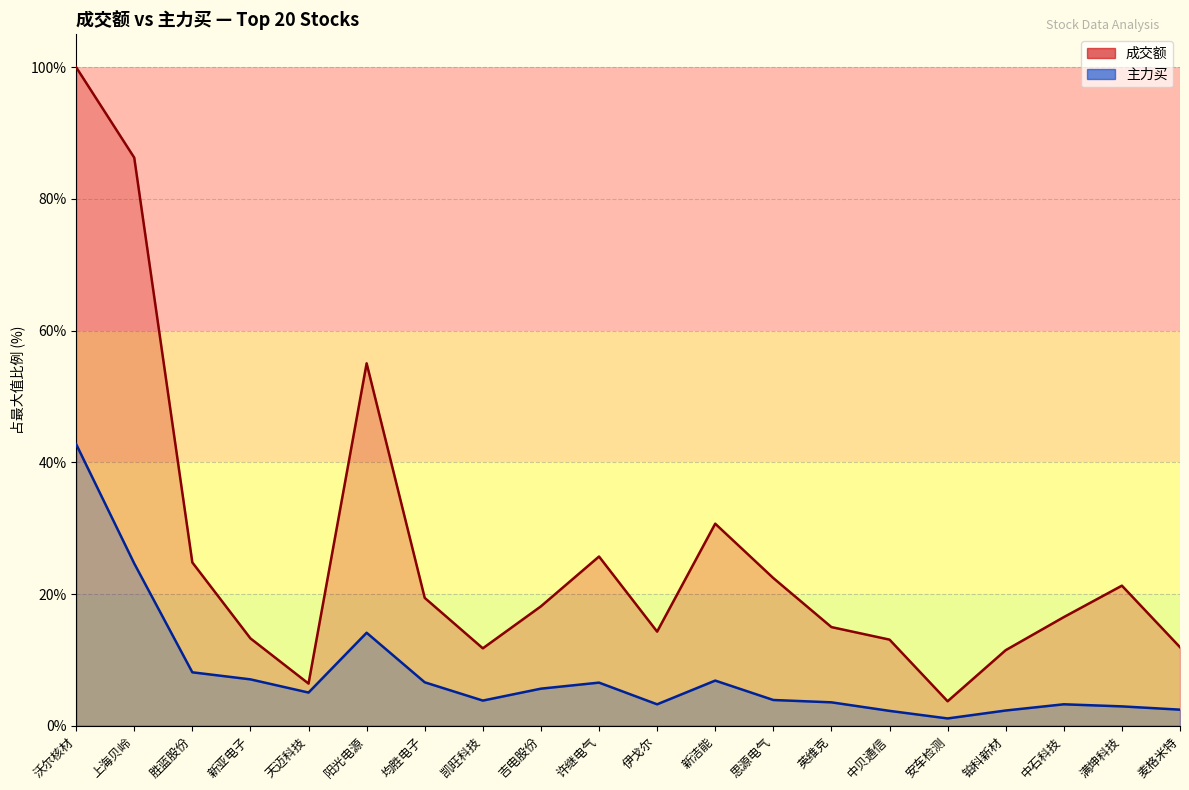

What is the minimum value for 主力买_line?

1.1